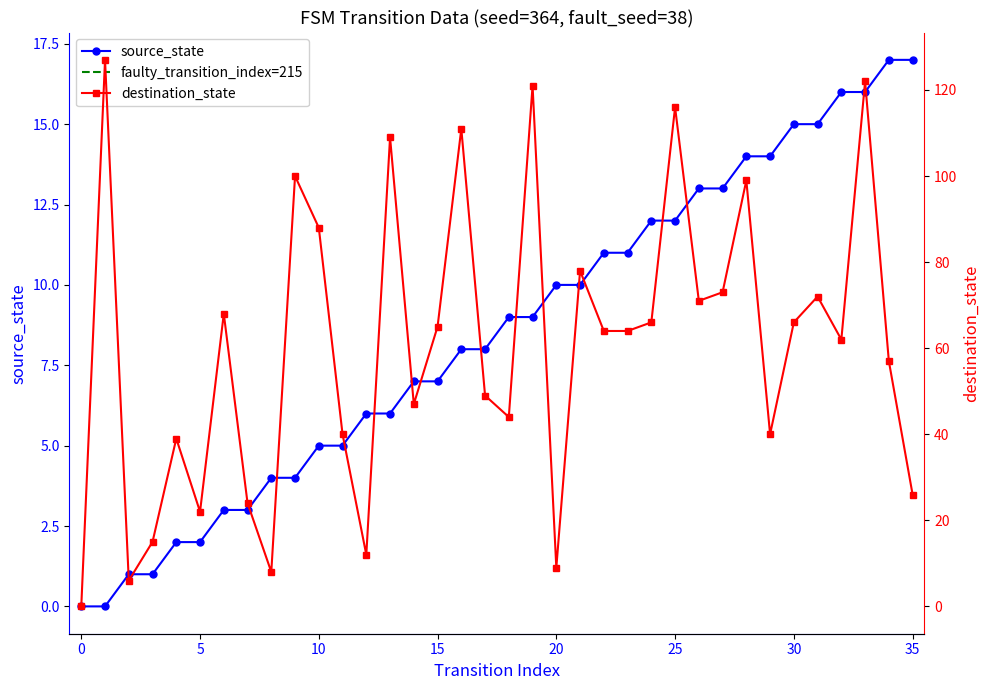

Which series ends up on top after the final intersection of destination_state and source_state?

destination_state